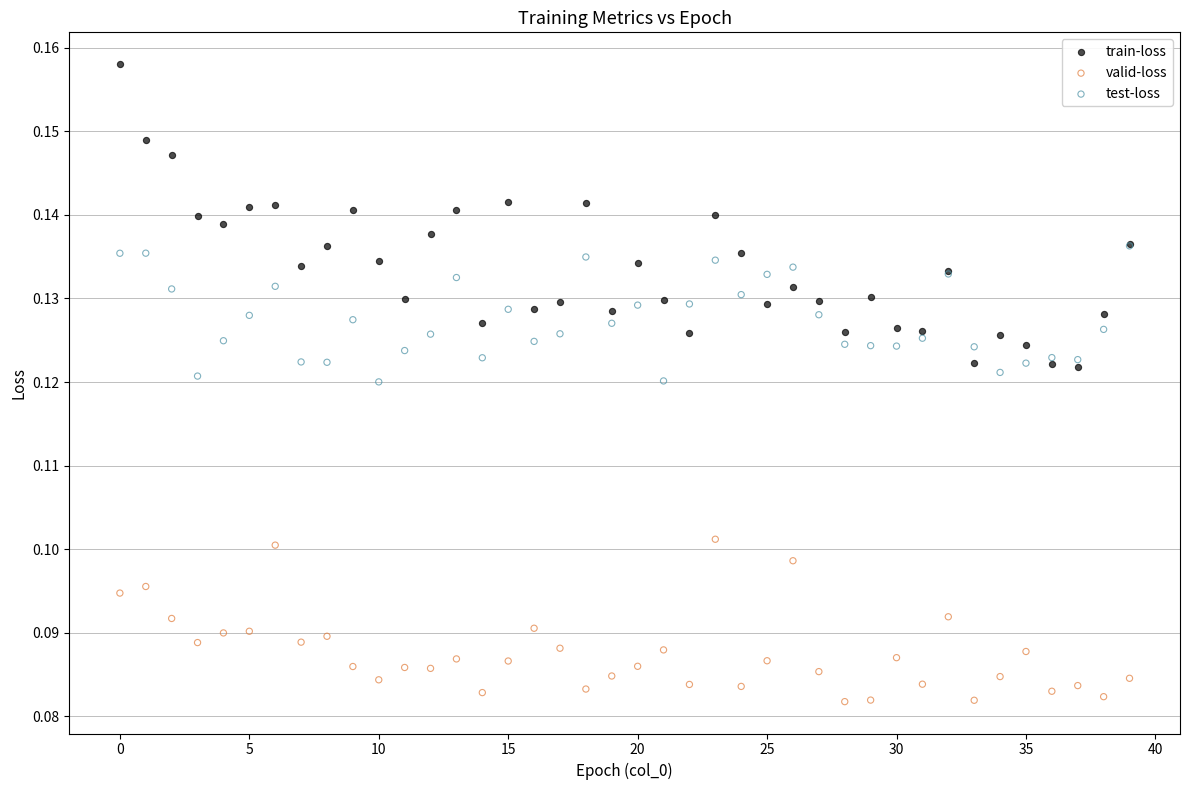

What are all the series names shown in the legend?

train-loss, valid-loss, test-loss